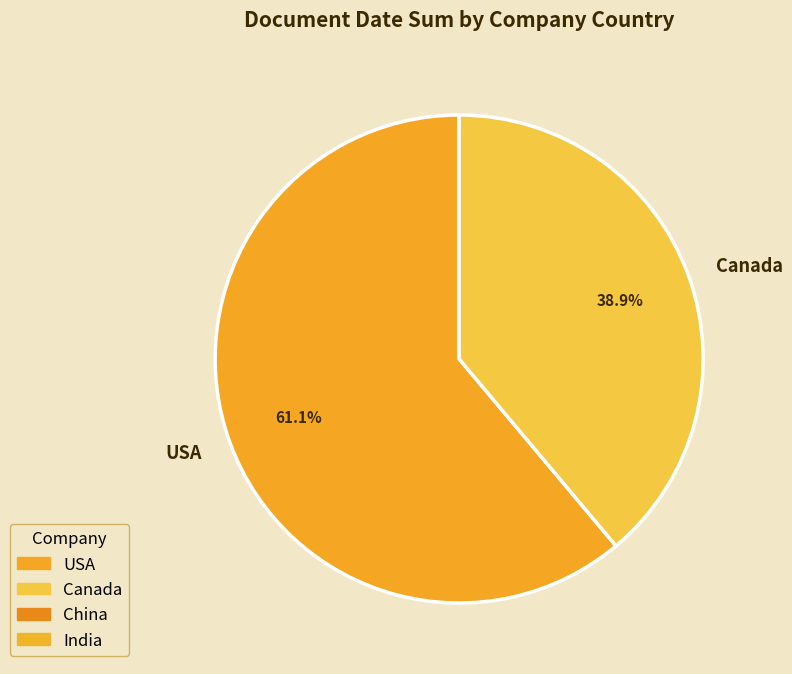

Between Canada and USA, which is larger?

USA